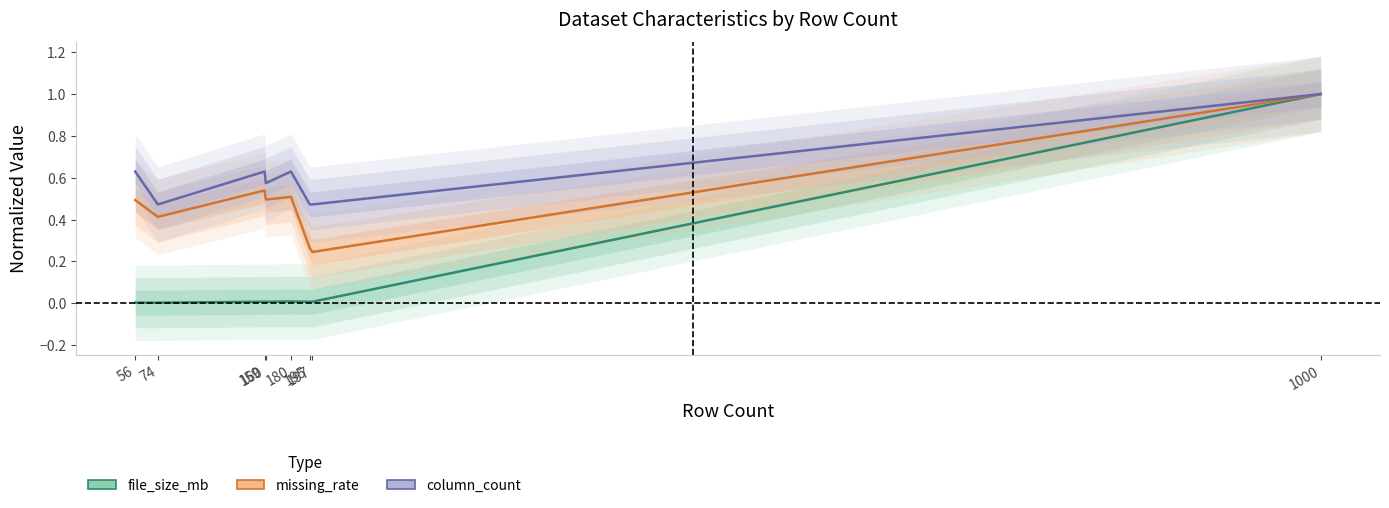

Rank the series by their average value, from highest to lowest.

column_count, missing_rate, file_size_mb